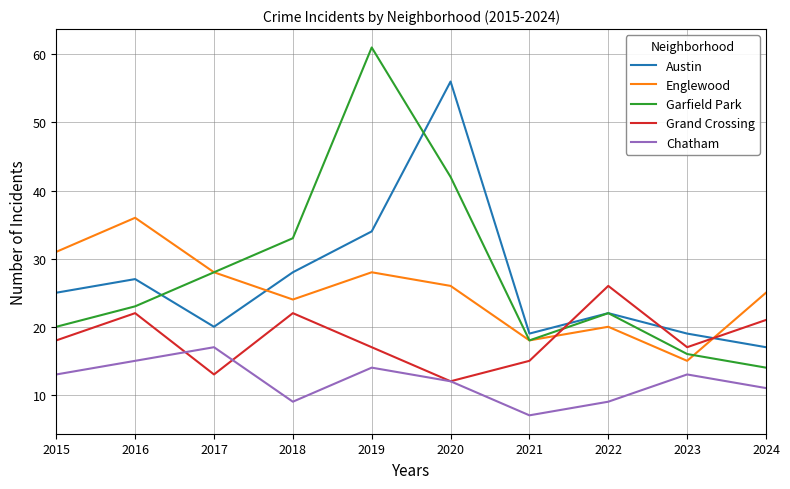

Rank the series at 2019 from highest to lowest value.

Garfield Park, Austin, Englewood, Grand Crossing, Chatham